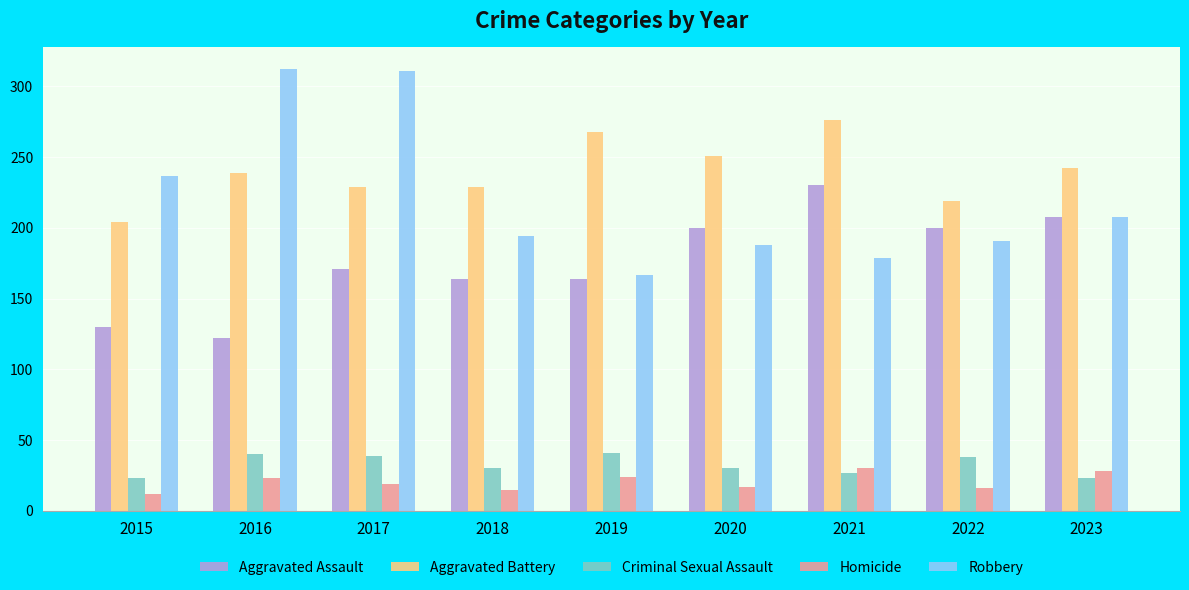

What is the difference between the highest and lowest values at 2018?

214